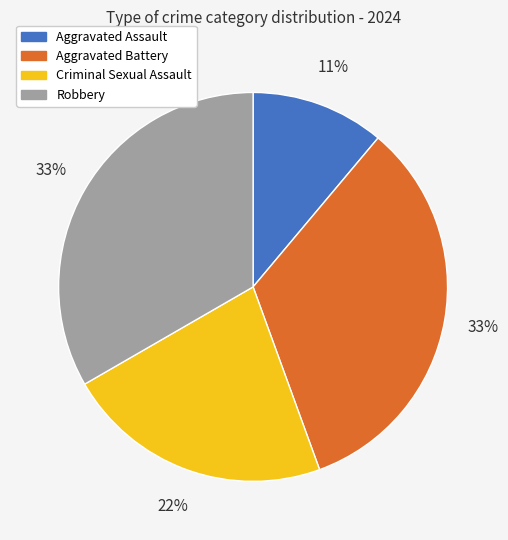

To the nearest percent, what is the combined percentage of Robbery and Criminal Sexual Assault?

56%